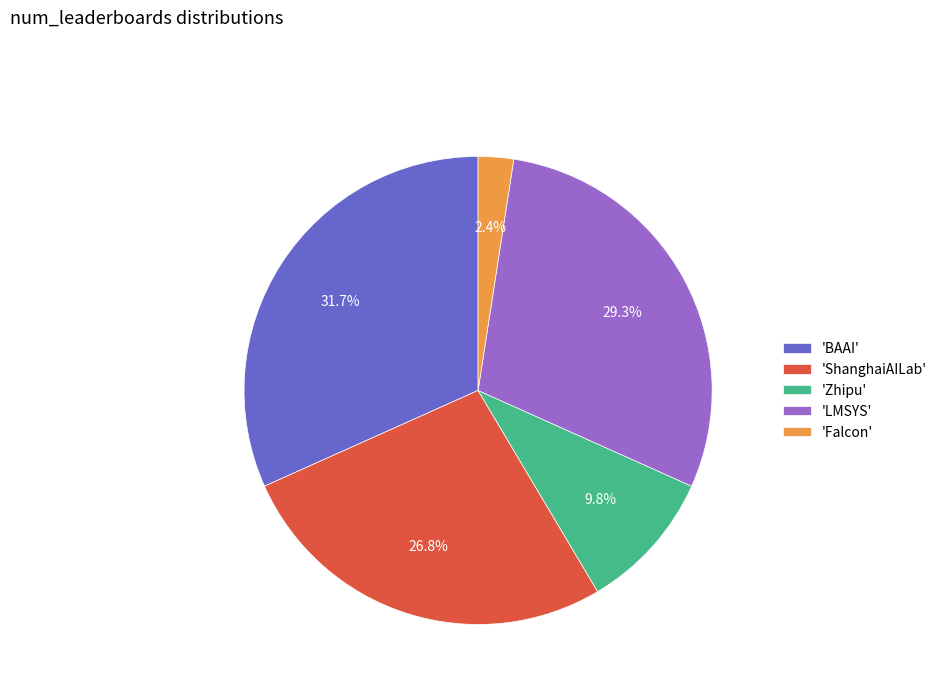

Is the sum of 'Falcon' and 'BAAI' greater than half?

No